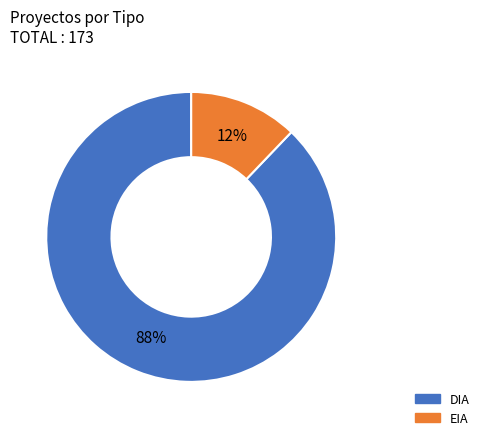

Which slice is the largest?

DIA